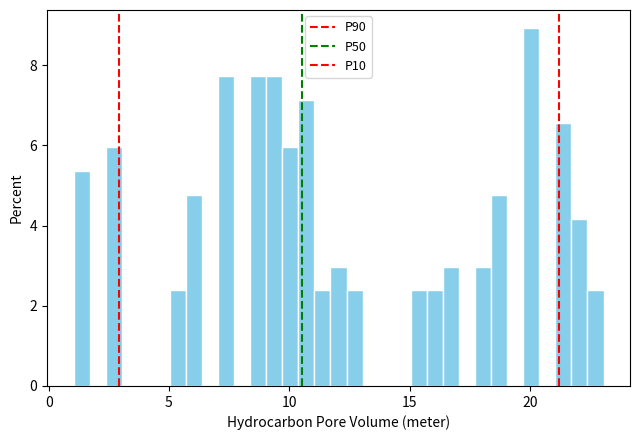

Read against the x-axis, roughly where is the centre of the tallest bar?

20.0